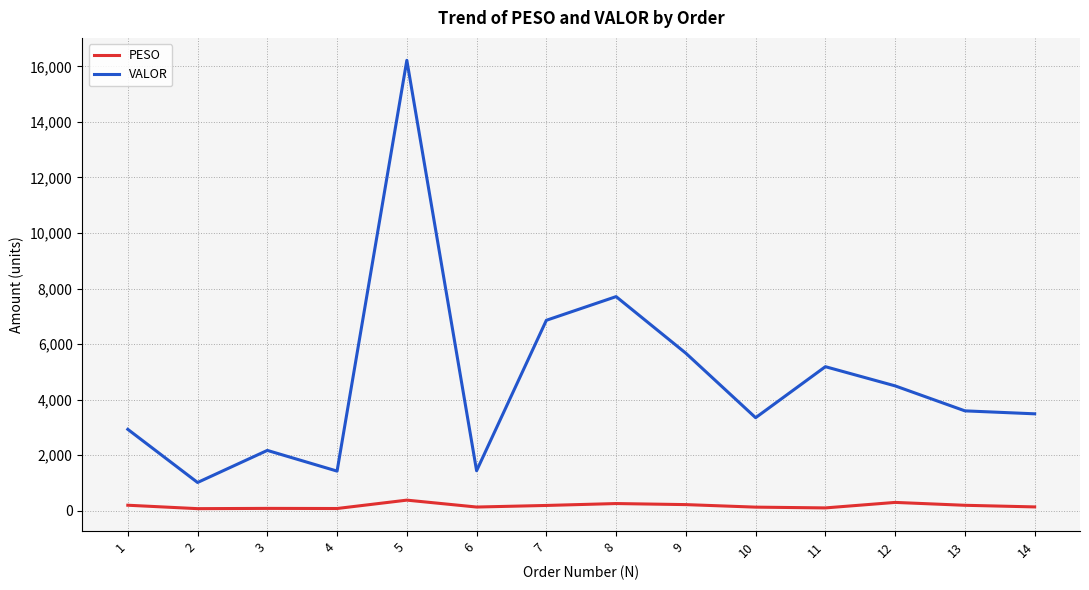

What is the difference between the highest and lowest values at 1?

2732.6